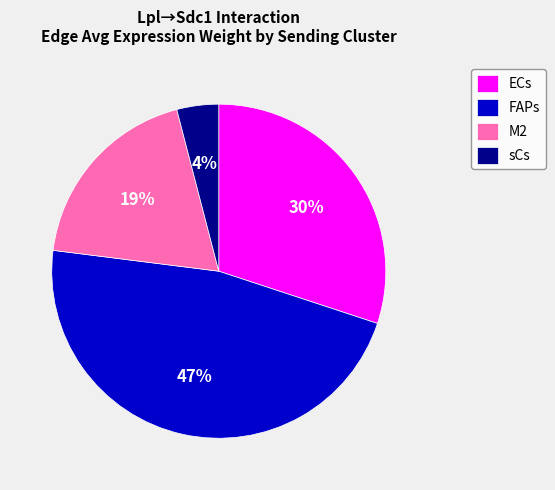

What is the largest slice in the pie chart?

FAPs